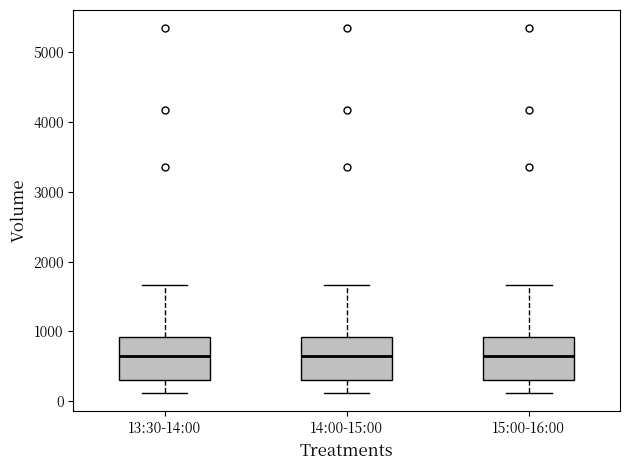

Where does the lower whisker of the box for 14:00-15:00 end on the y-axis? The values are not printed on the chart, so give them approximately, as read against the axis.

100